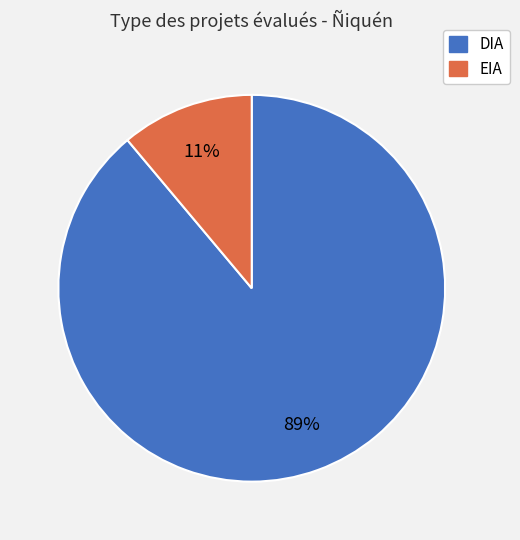

What is the smallest slice in the pie chart?

EIA